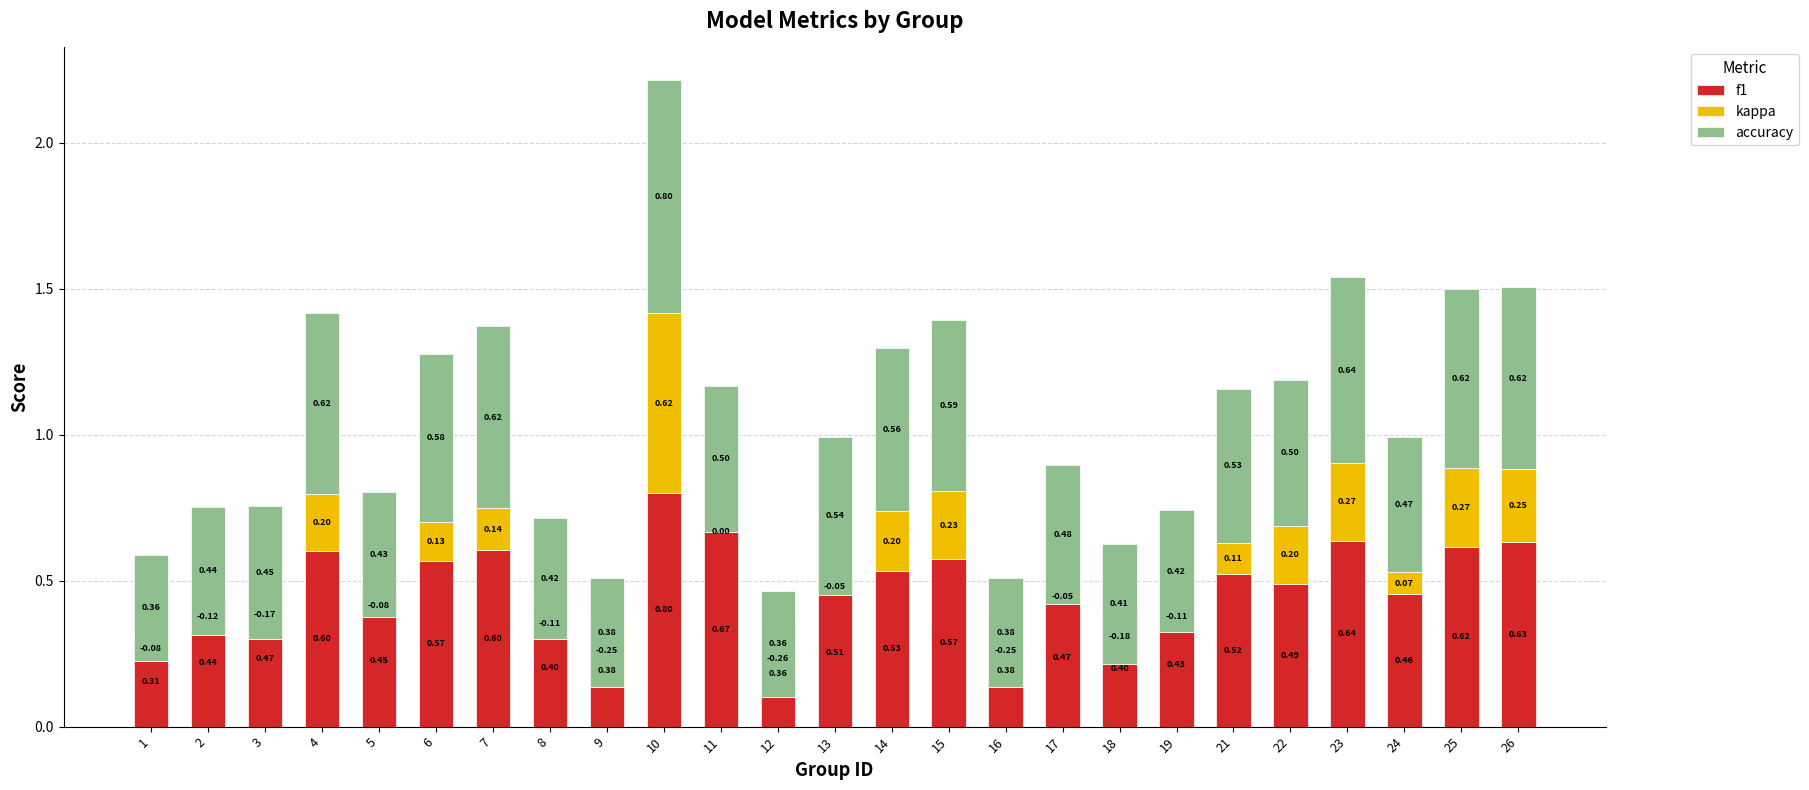

At how many categories does at least one series exceed 0?

25